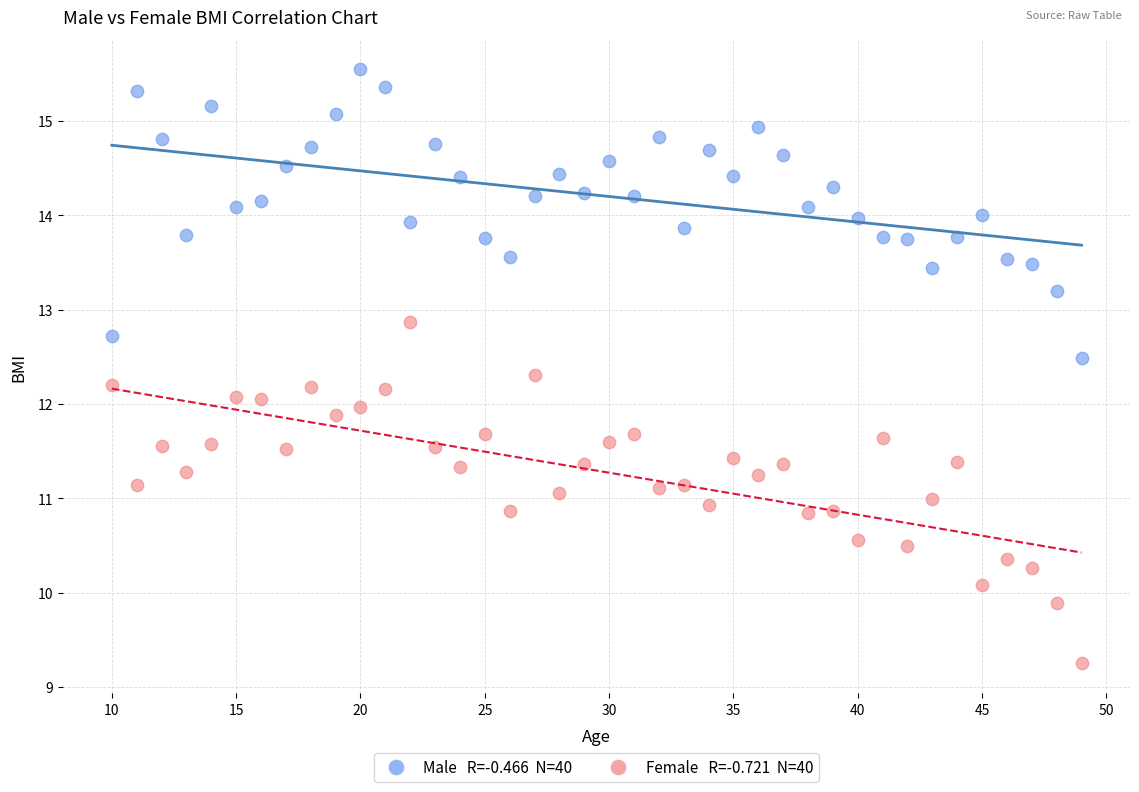

Across all data points, what is the range of Y values (max minus min)?

6.3